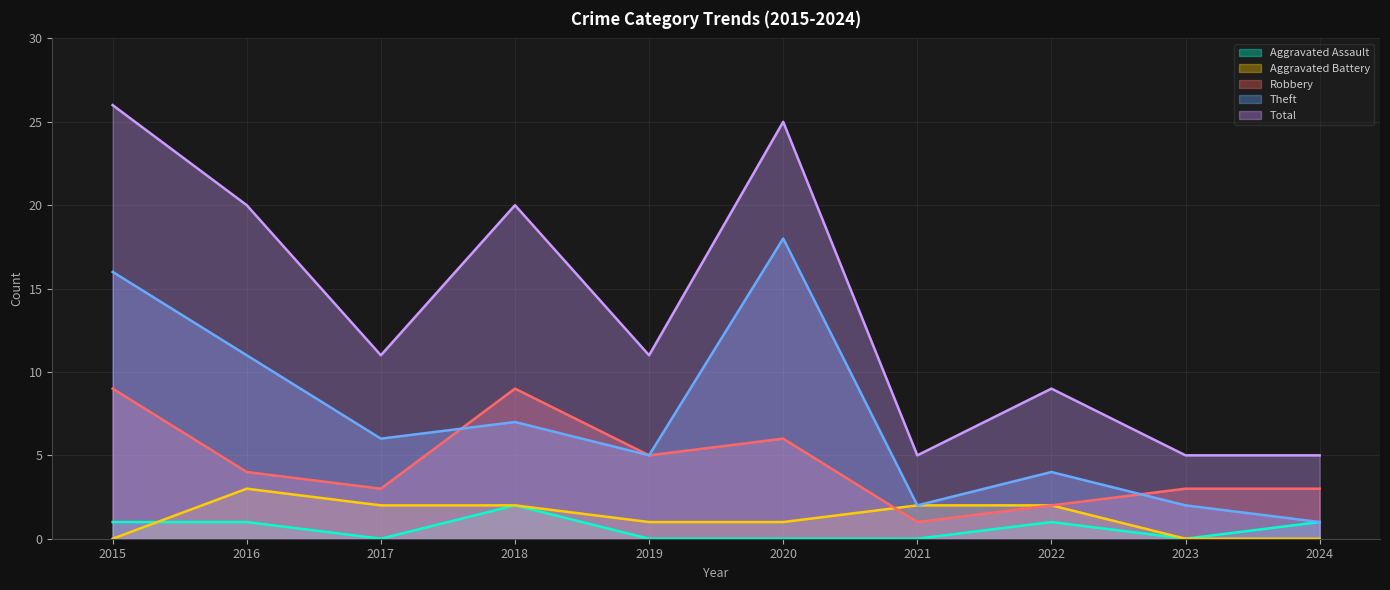

How many Aggravated Assault values are between 0 and 1?

9